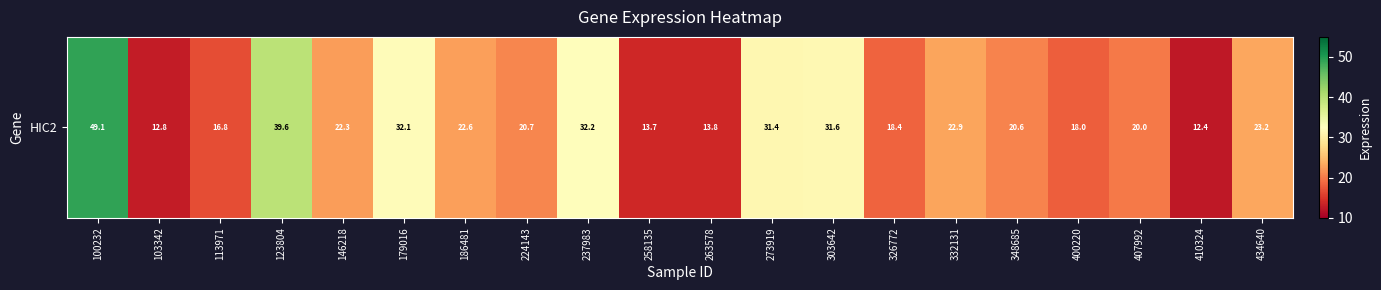

How many data points does each series have?

20